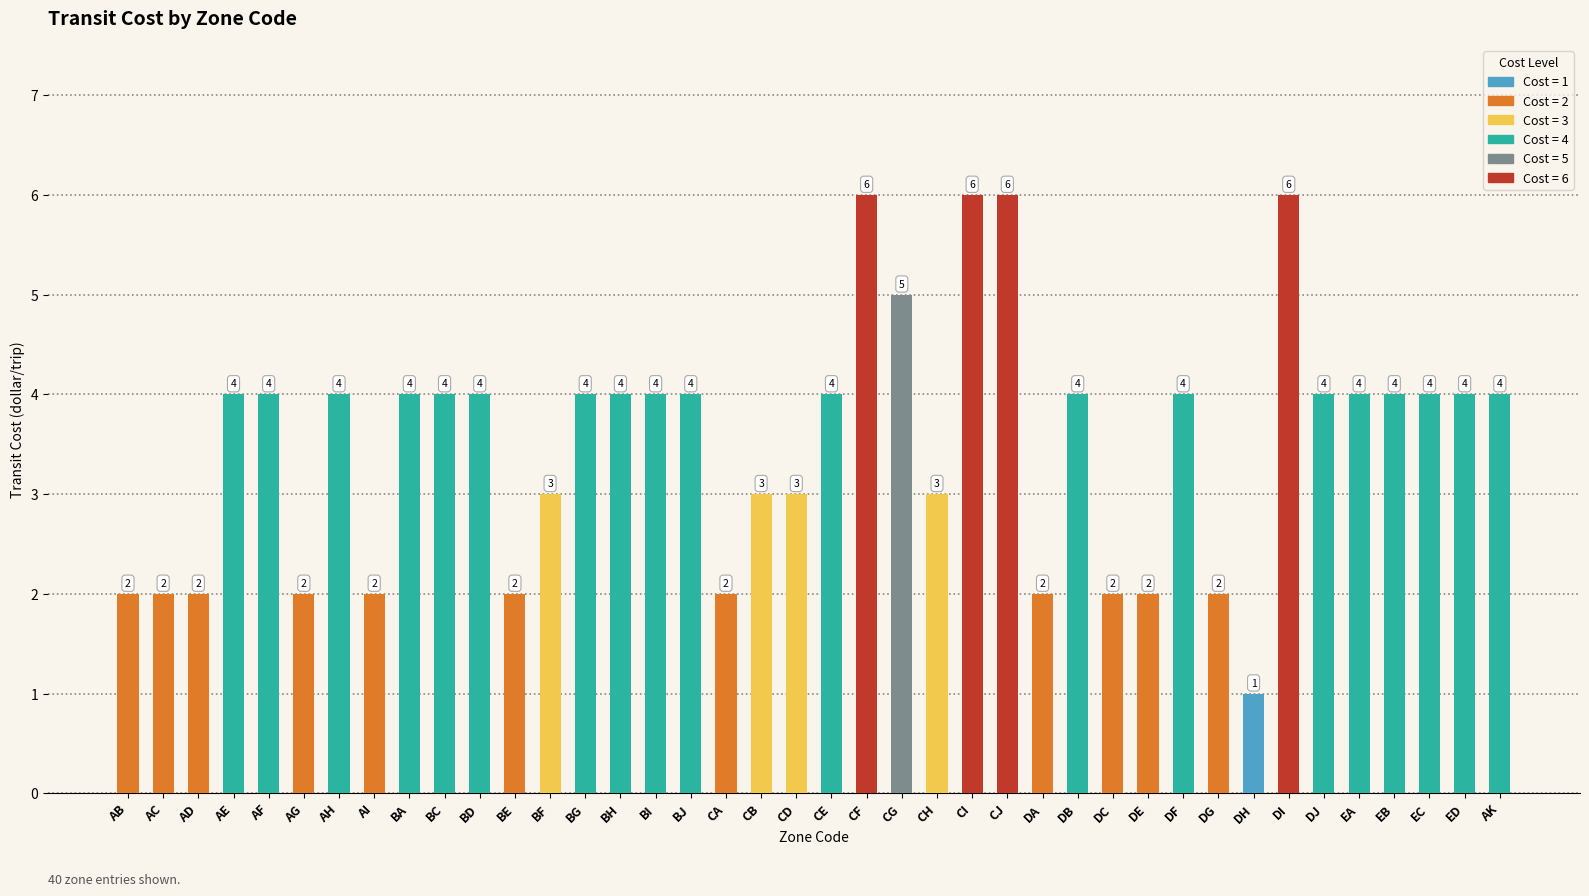

What is the sum of the values at AB and DJ?

6